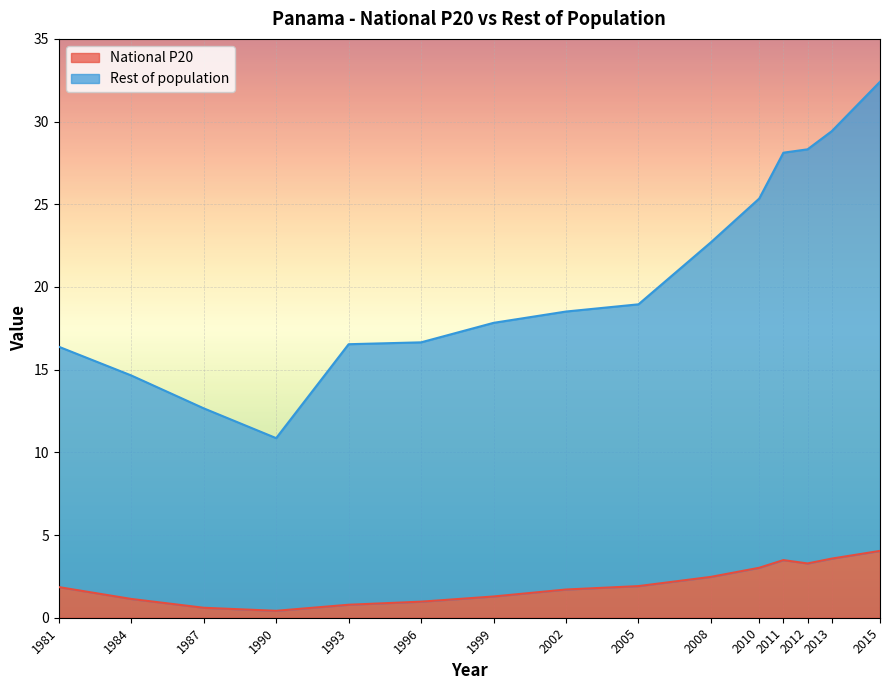

Which series has the widest spread of values?

Rest of population